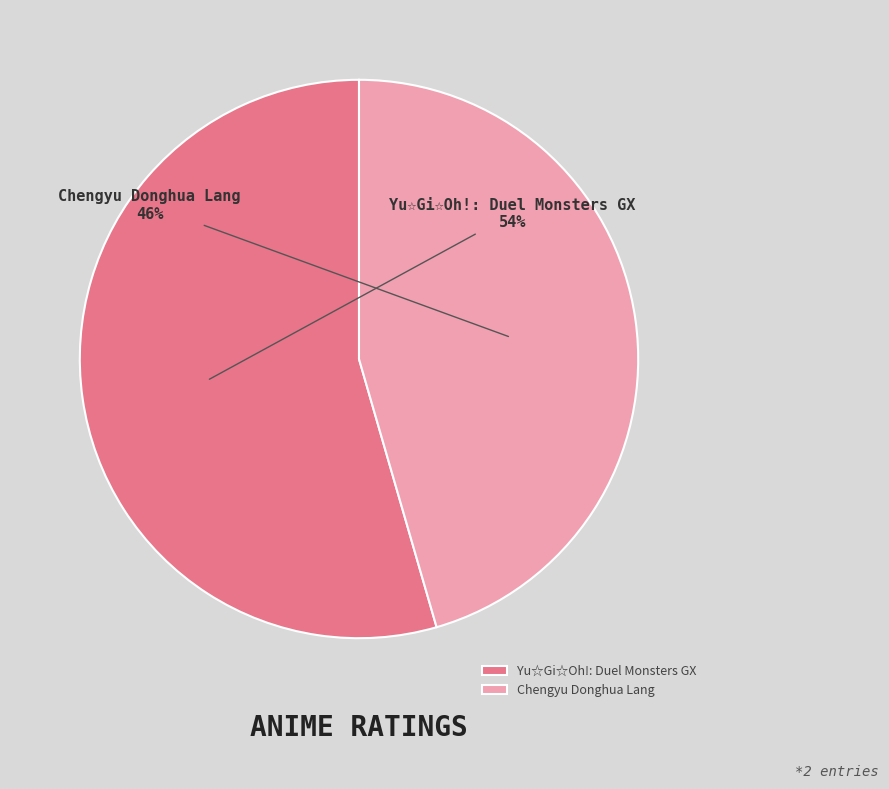

Is the sum of Yu☆Gi☆Oh!: Duel Monsters GX and Chengyu Donghua Lang greater than half?

Yes